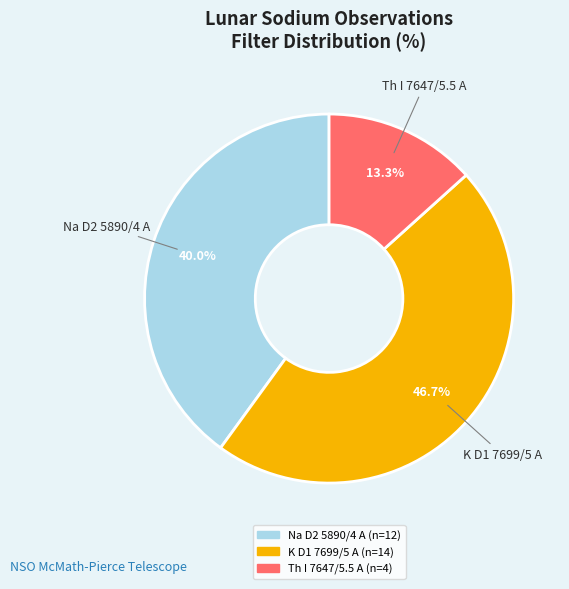

True or false: Na D2 5890/4 A accounts for 34% of the total.

False